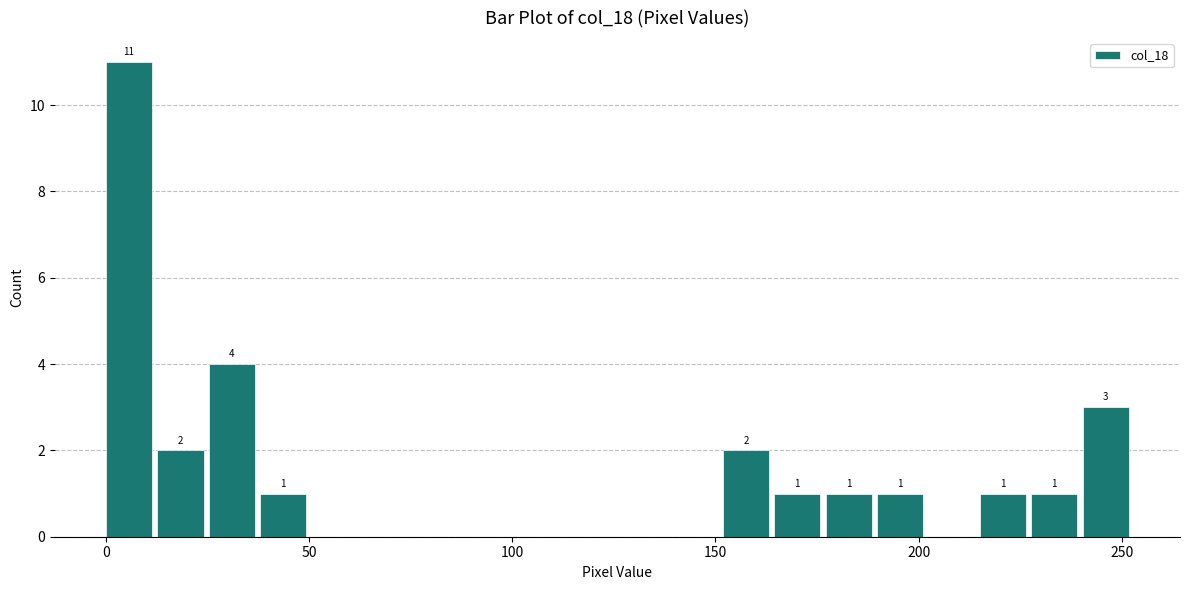

Around what value on the x-axis is the tallest bar? Give the approximate position of its centre, as read against the axis.

5